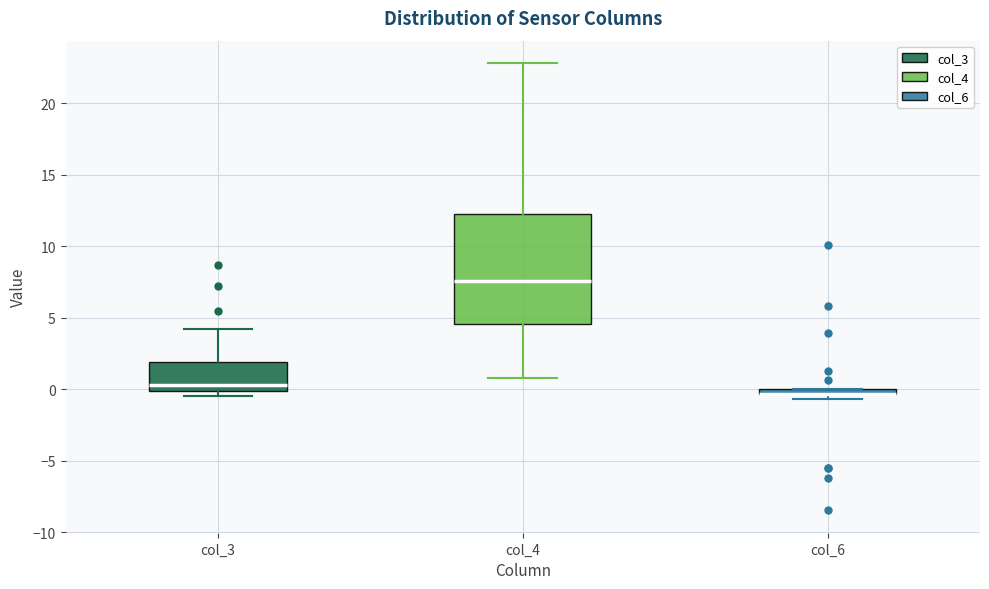

Where does the lower whisker of the box for col_4 end on the y-axis? The values are not printed on the chart, so give them approximately, as read against the axis.

1.0